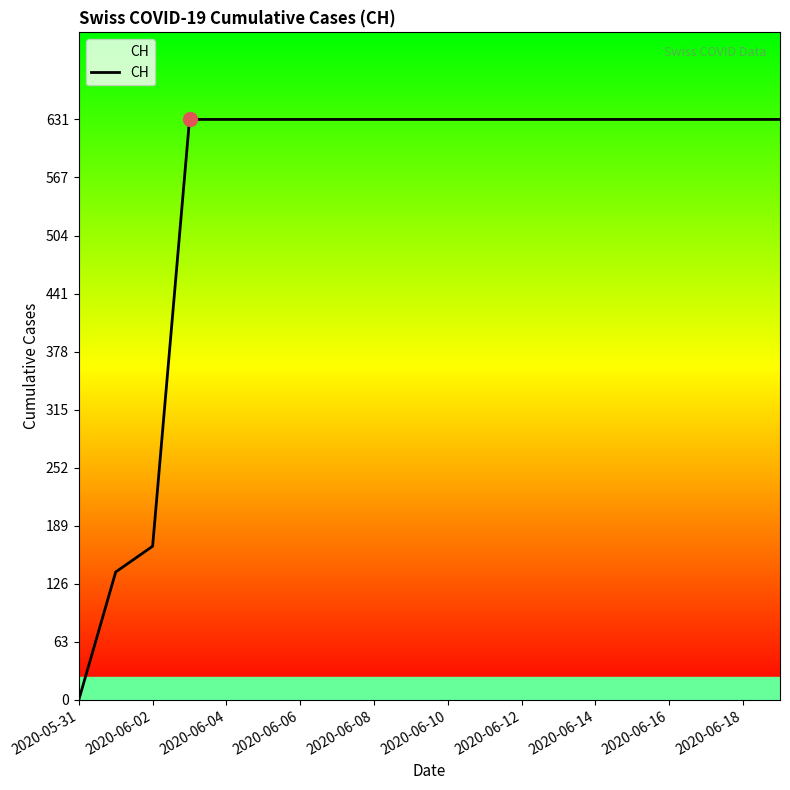

How many values are above zero?

19